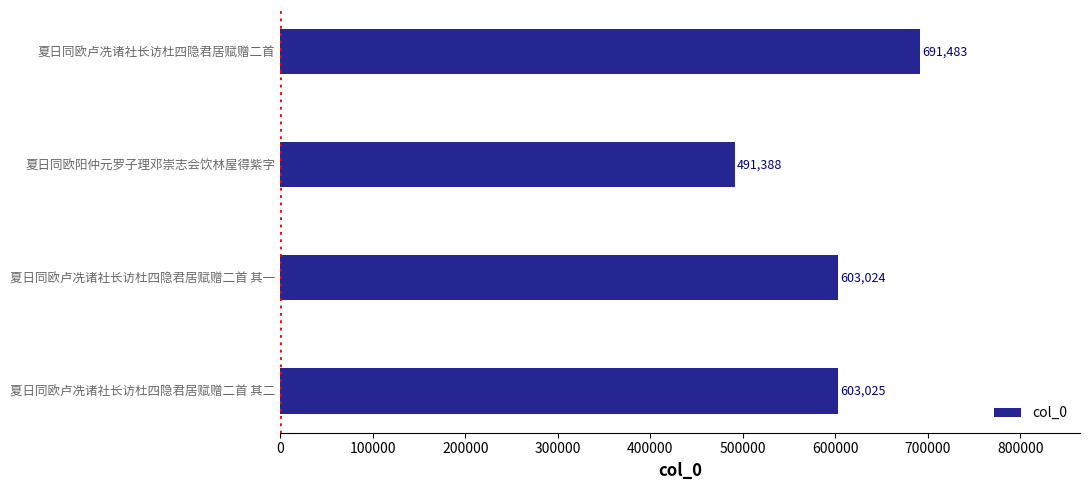

What is the approximate value at 夏日同欧卢冼诸社长访杜四隐君居赋赠二首 其二?

603025